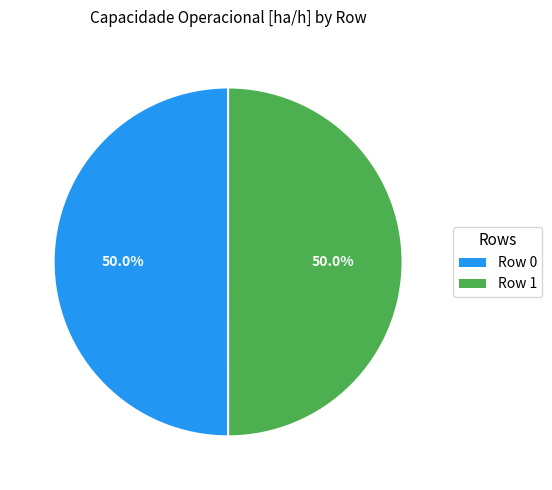

To the nearest percent, what is the average slice percentage?

50%